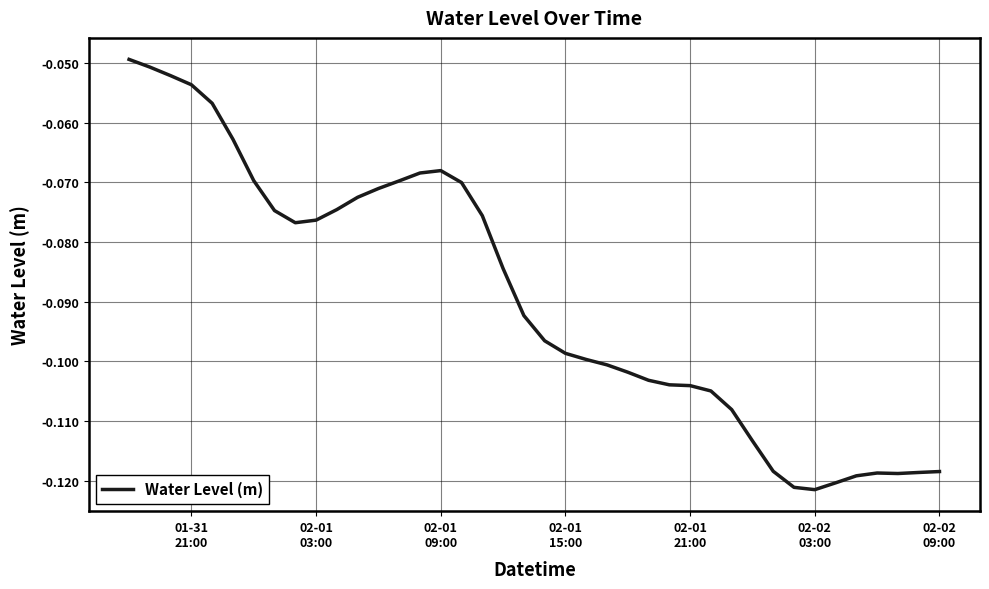

How many interior local valleys (lower than both neighbors) does the data have?

3